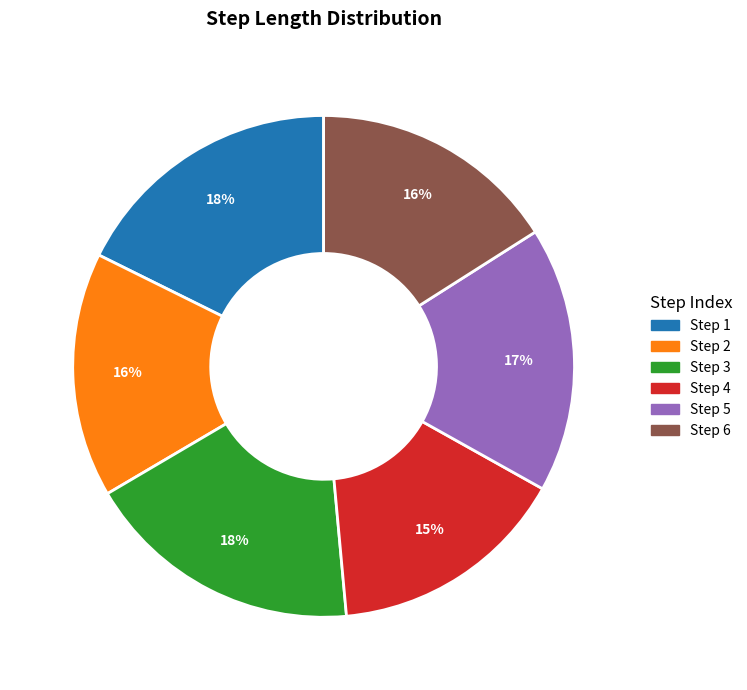

The Step 6 slice represents 11% of the pie. True or false?

False